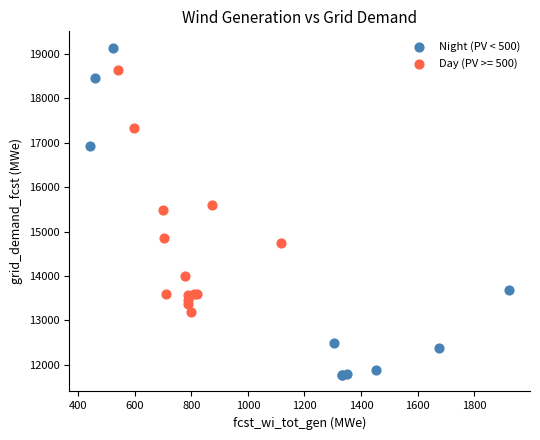

Which series contains the highest Y value?

Night (PV < 500)